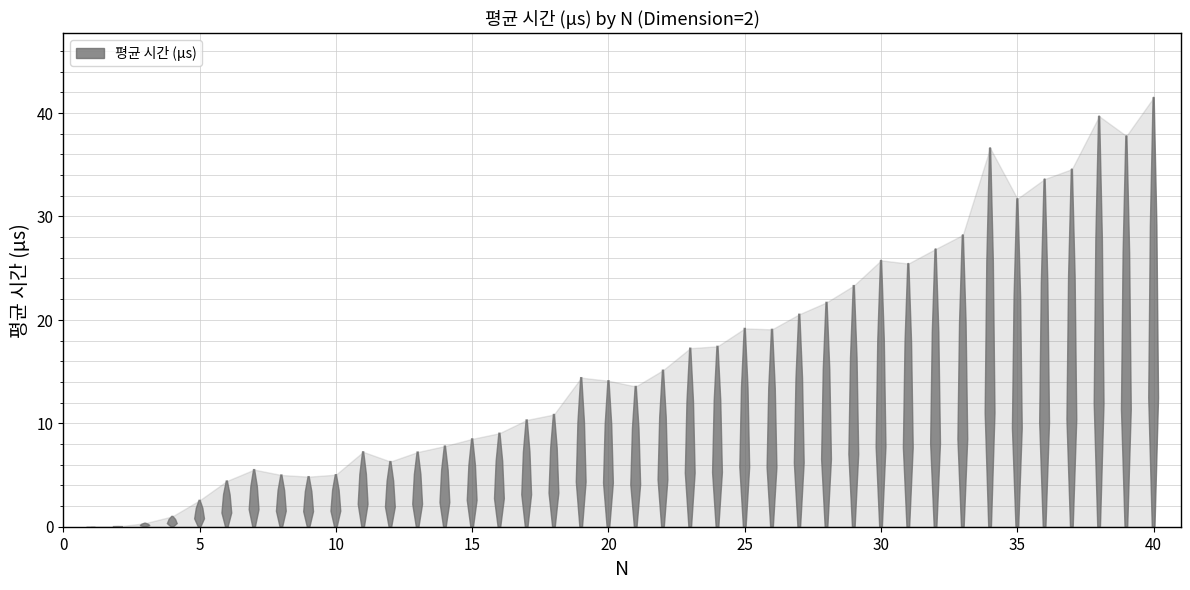

What is the difference between the second highest and minimum values?

39.7